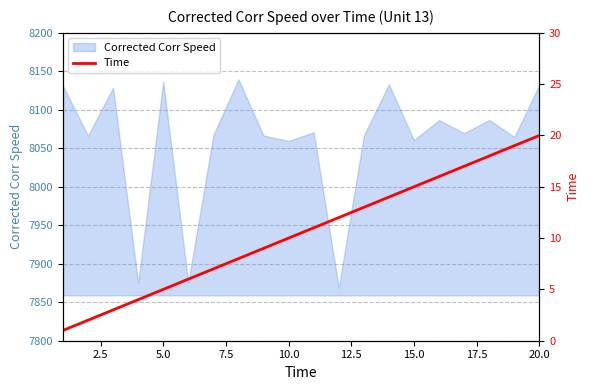

Which has a higher value, 17.5 or 20.0?

20.0